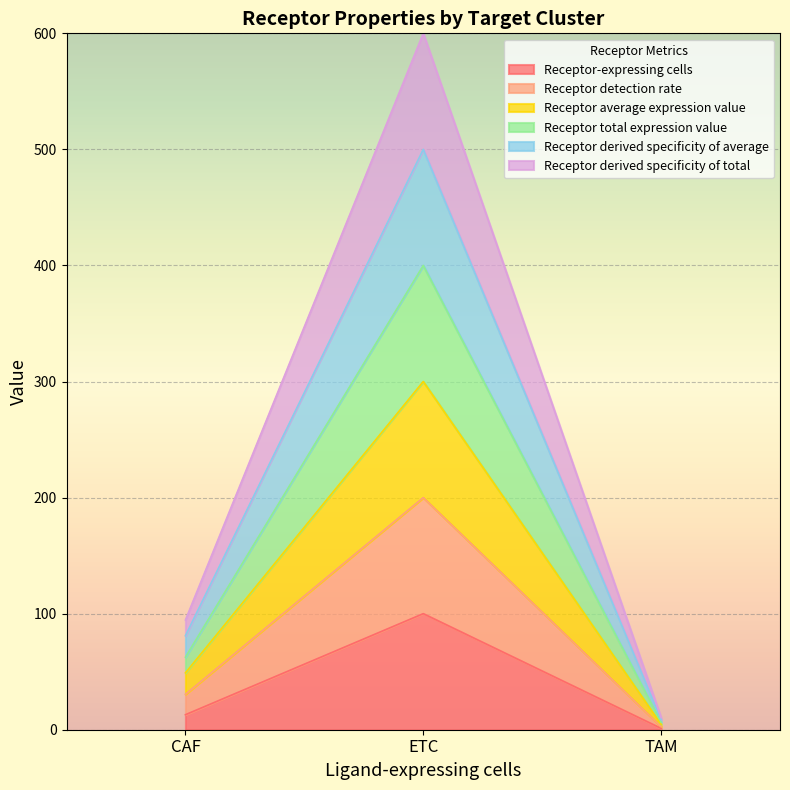

Does the chart display data point markers on the line(s)?

No